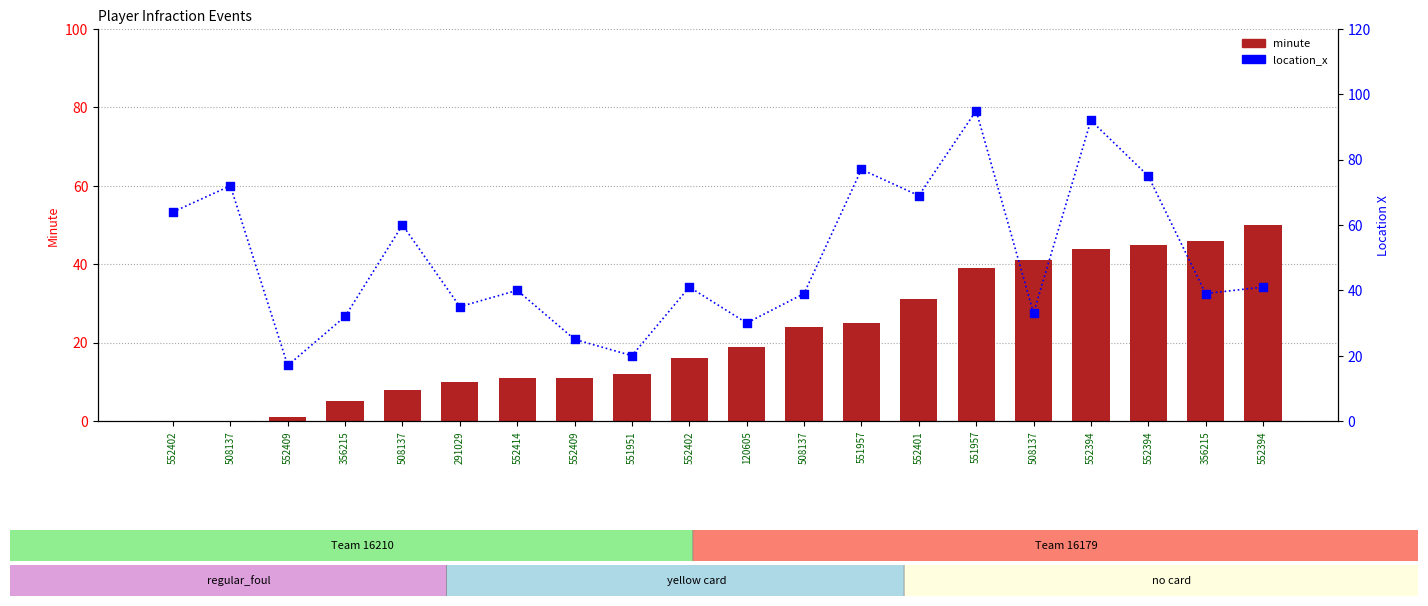

Which series has the largest total across all categories?

location_x